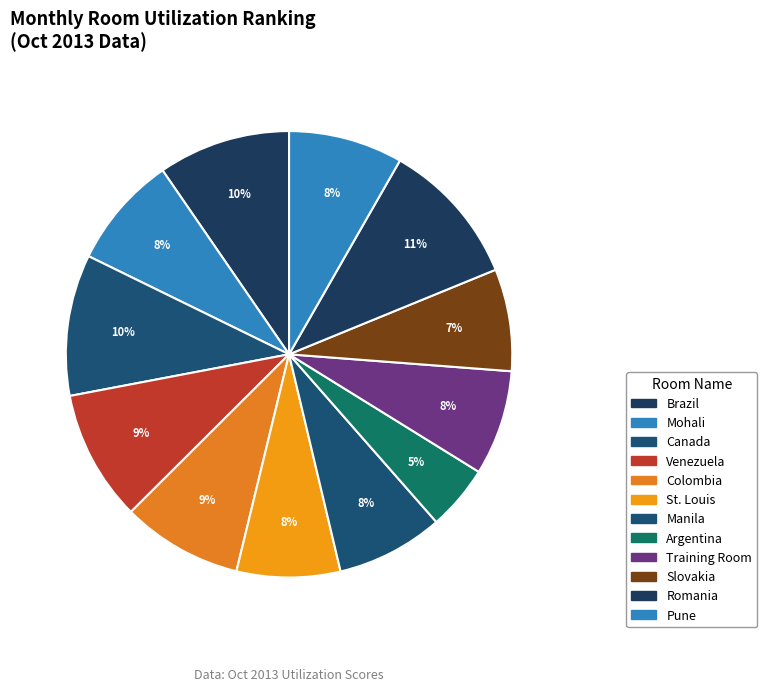

Is it true that Argentina is 5% of the pie?

True